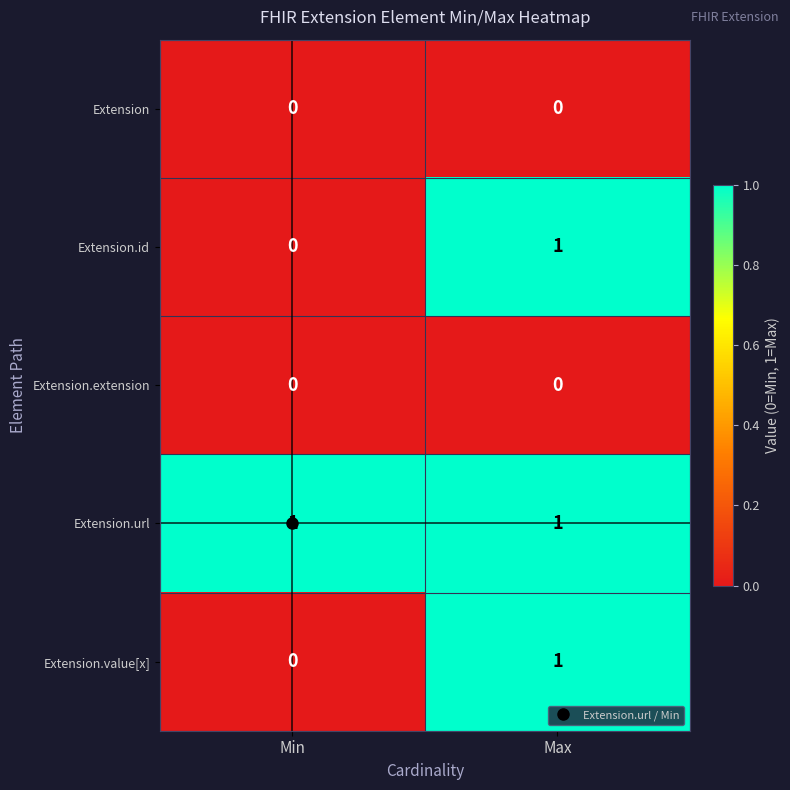

Which series has the largest total across all categories?

Extension.url